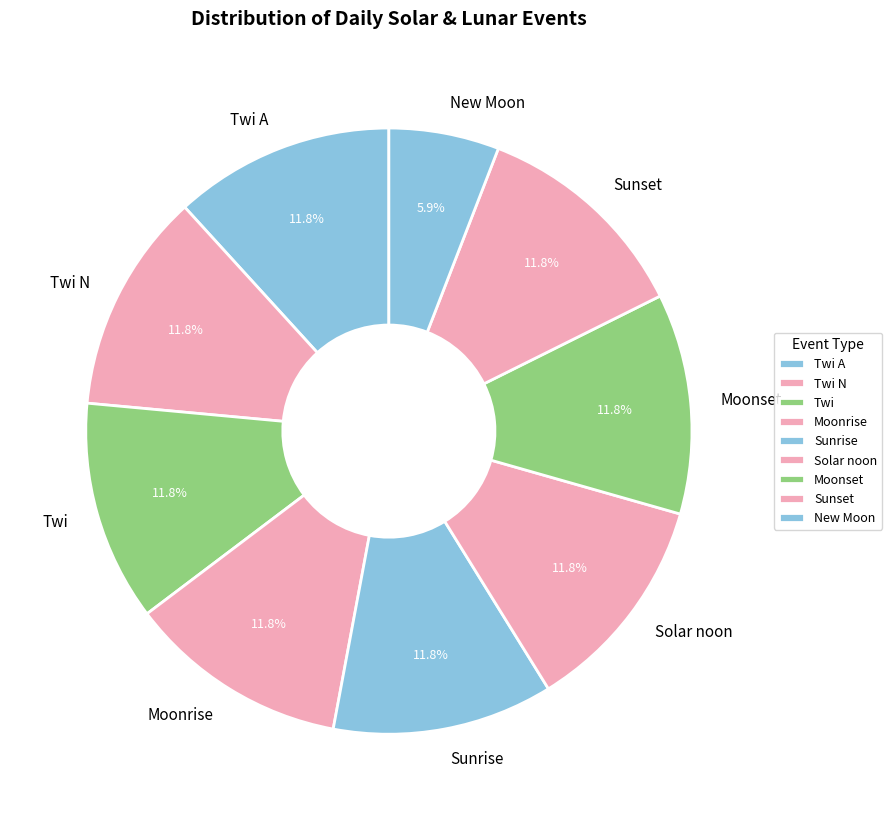

How much of the chart is everything except Sunset?

88.2%